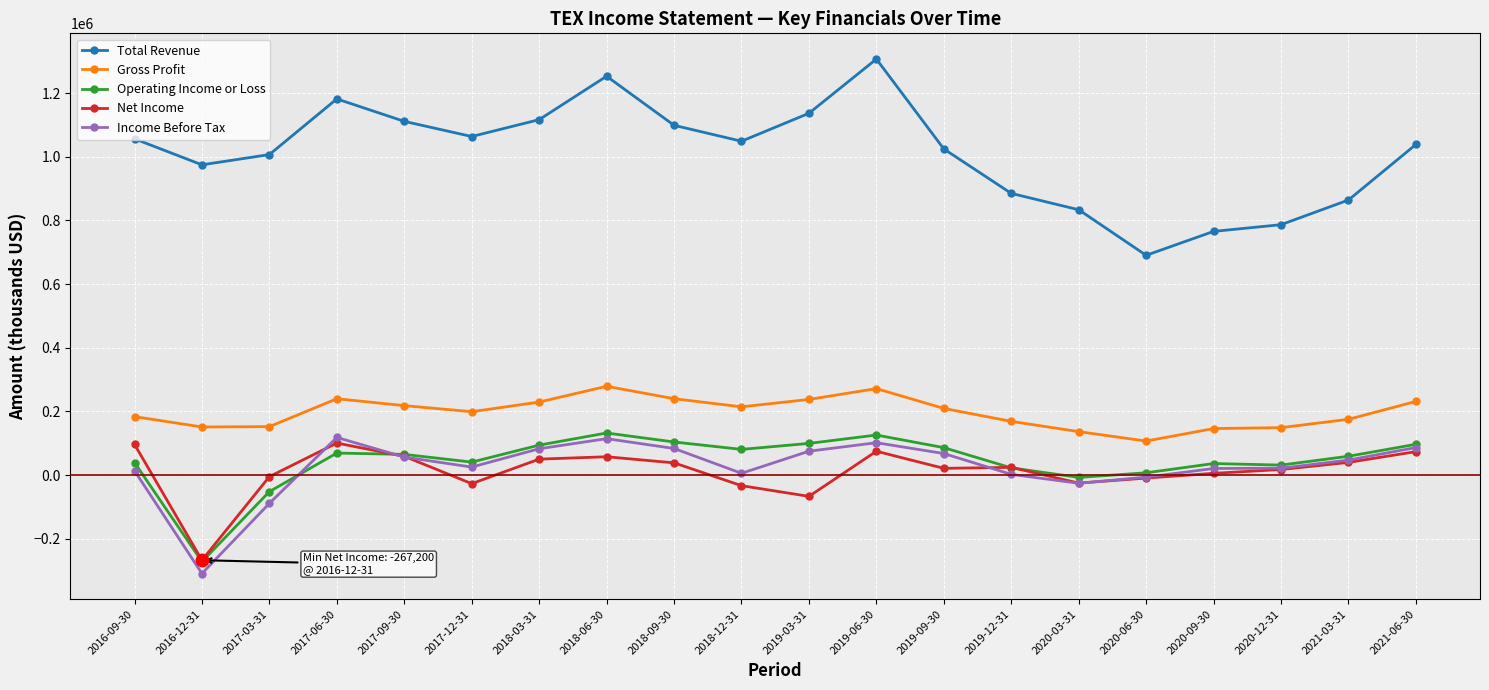

At how many categories does at least one series exceed 902602?

14